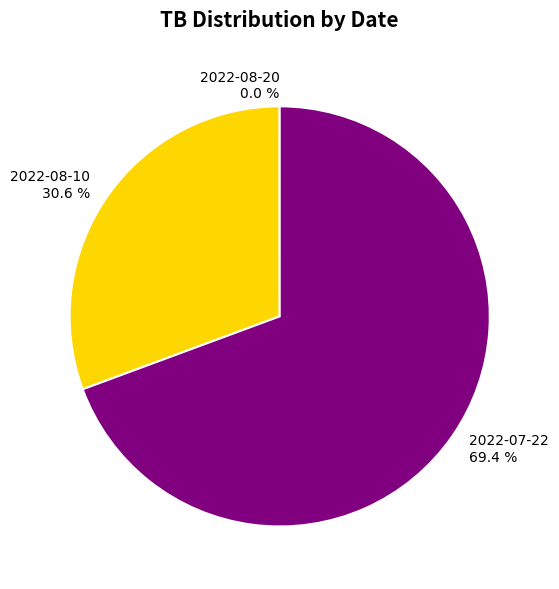

How much of the chart is everything except 2022-07-22?

30.6%